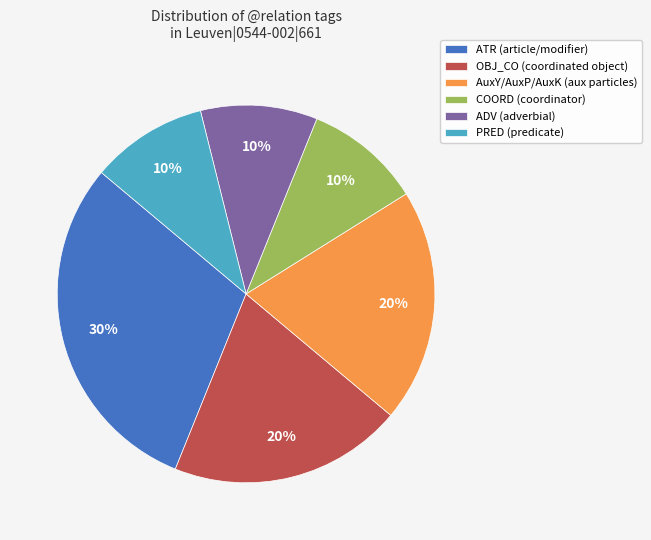

What percentage is the AuxY/AuxP/AuxK slice, to the nearest percent?

20%